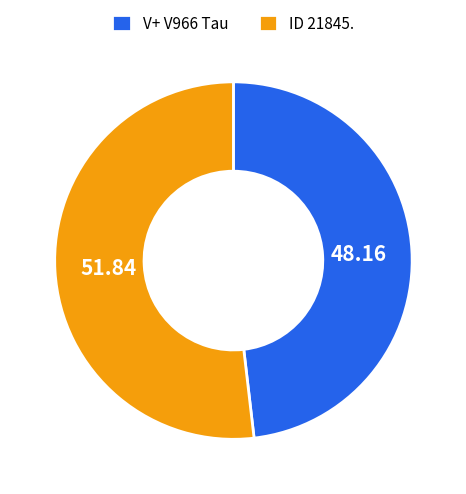

Do V+ V966 Tau and ID 21845. together represent more than half of the pie?

Yes